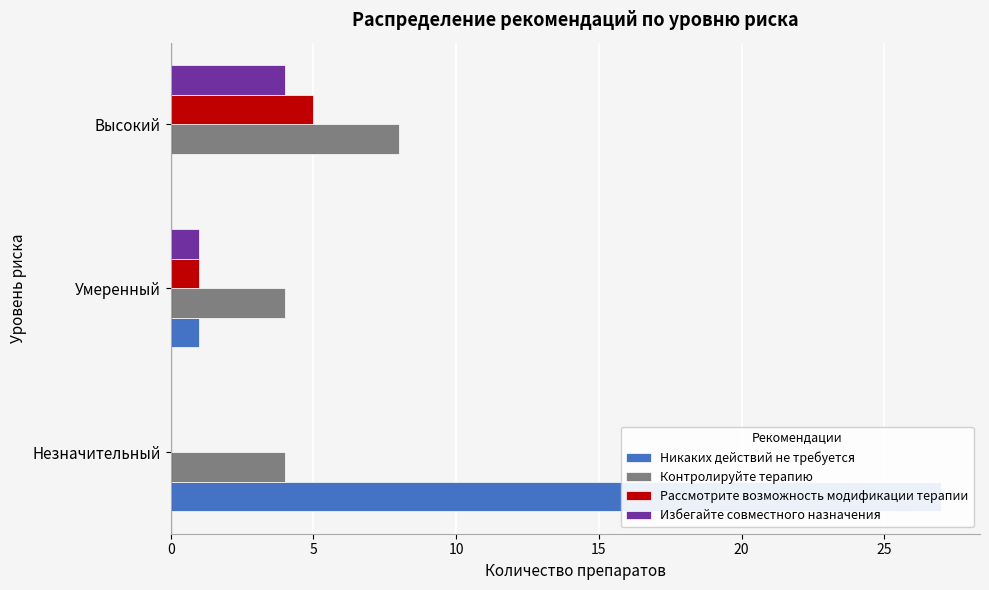

How many bars are there in total?

12